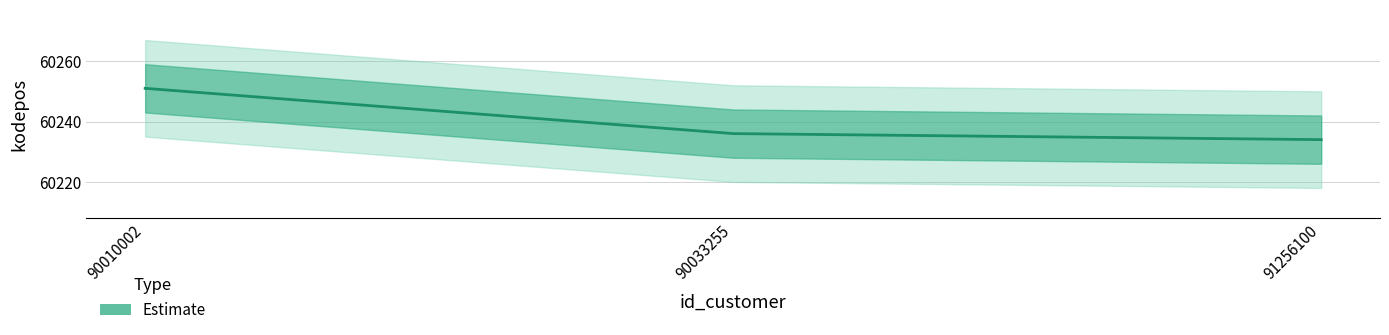

At which label is the value closest to 60242?

90033255